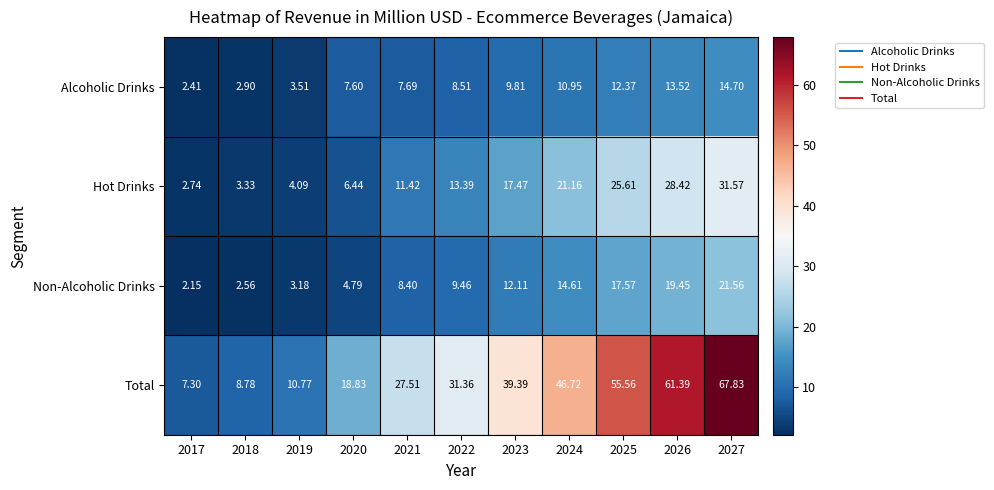

Rank the series by their maximum value, from lowest to highest.

Alcoholic Drinks, Non-Alcoholic Drinks, Hot Drinks, Total